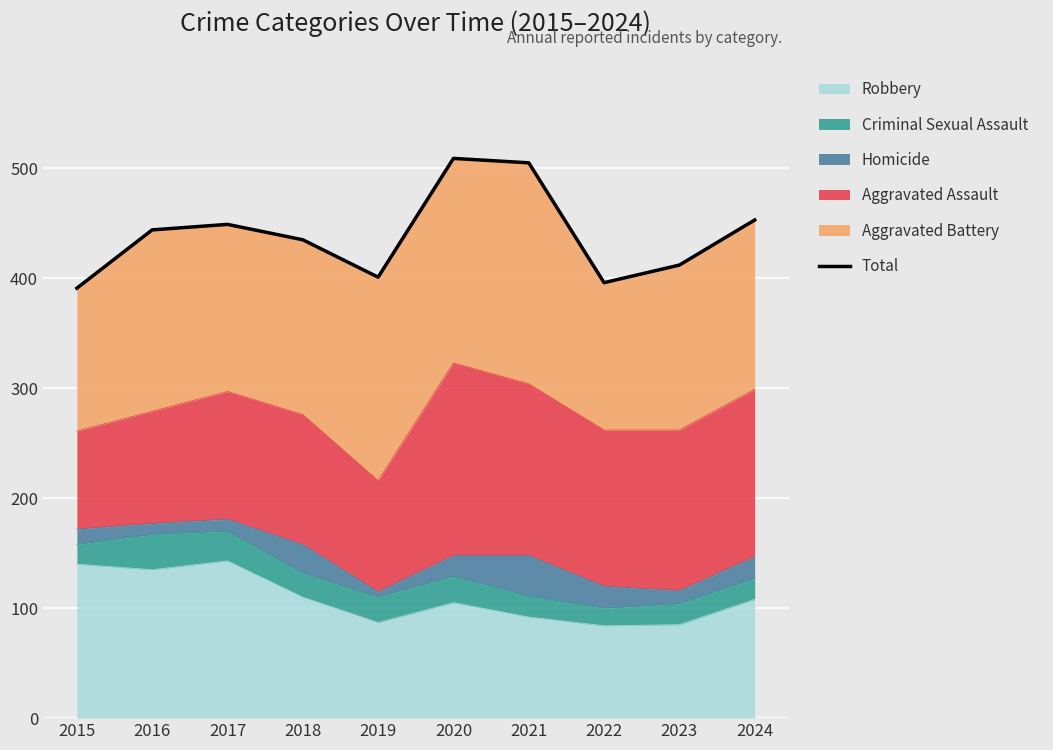

How many values exceed 444?

4